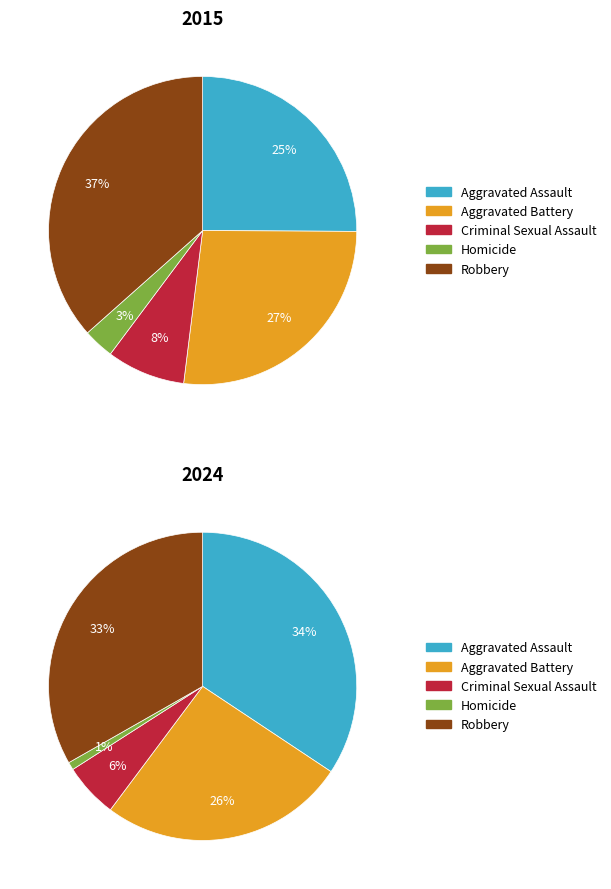

The Robbery slice represents 51% of the pie. True or false?

False